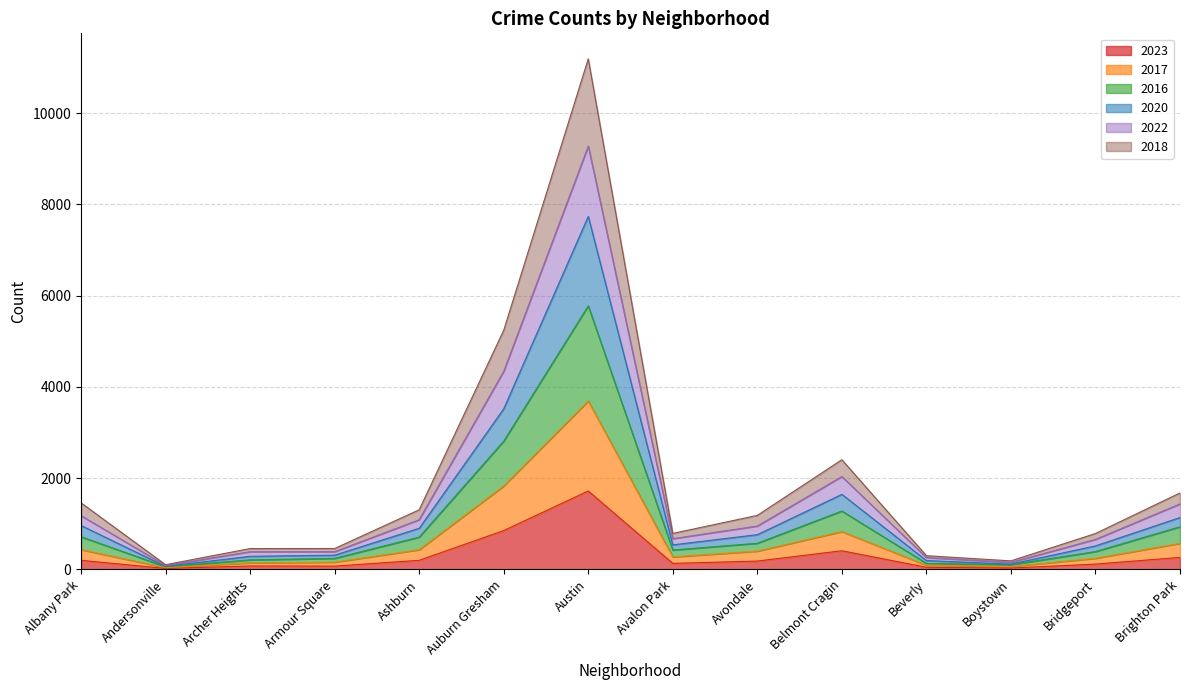

True or false: 2017 and 2023 cross at least once.

False